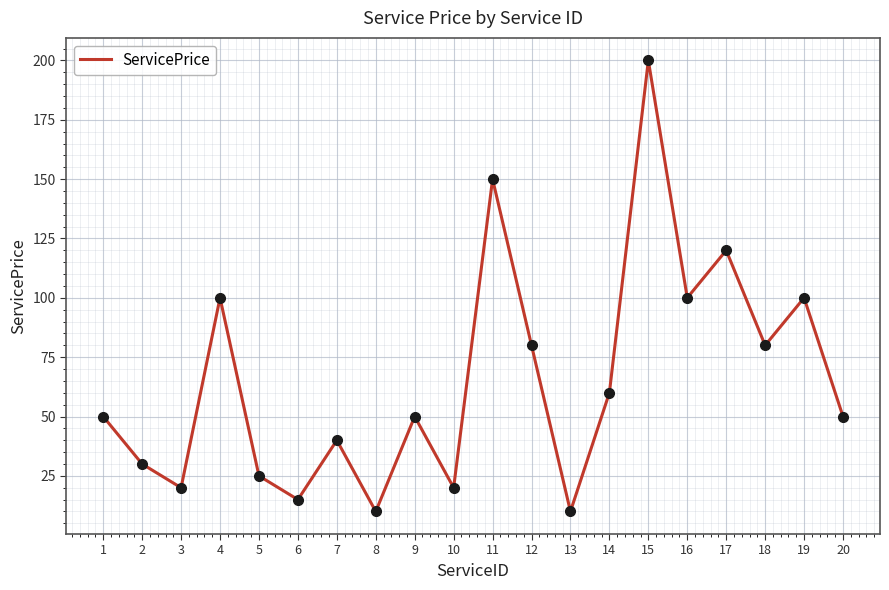

What is the change in value from 4 to 11?

+50